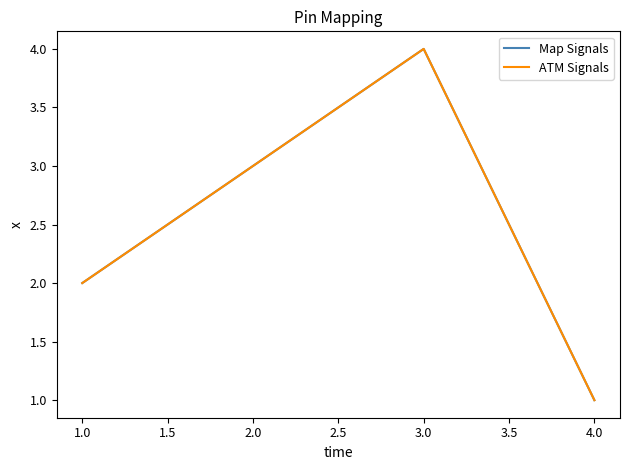

Is this an area chart (filled region under the line)?

No